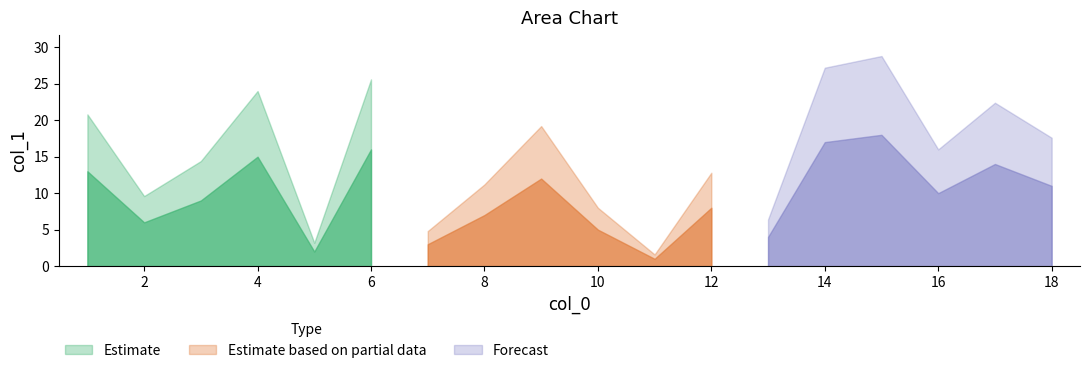

What is the average value?

10